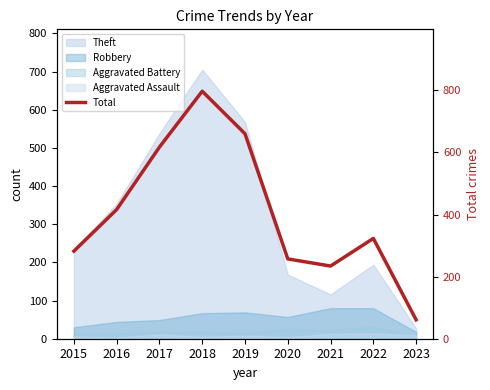

True or false: there are more than 2 points higher than both neighbors.

False